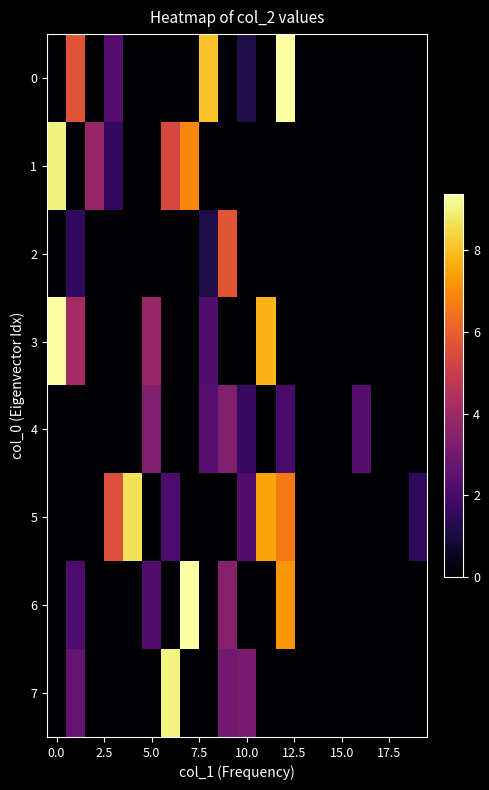

Count the number of categories in the chart.

20